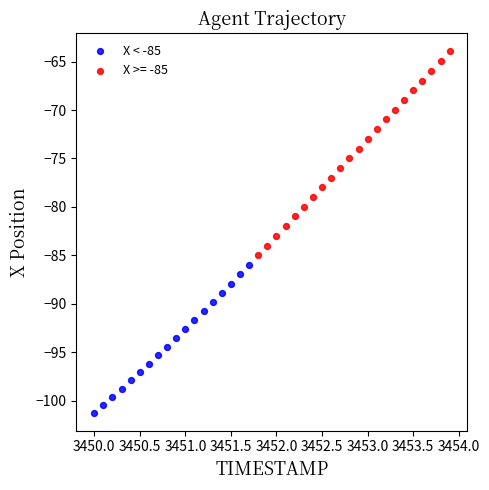

Which series reaches the minimum Y coordinate?

X < -85